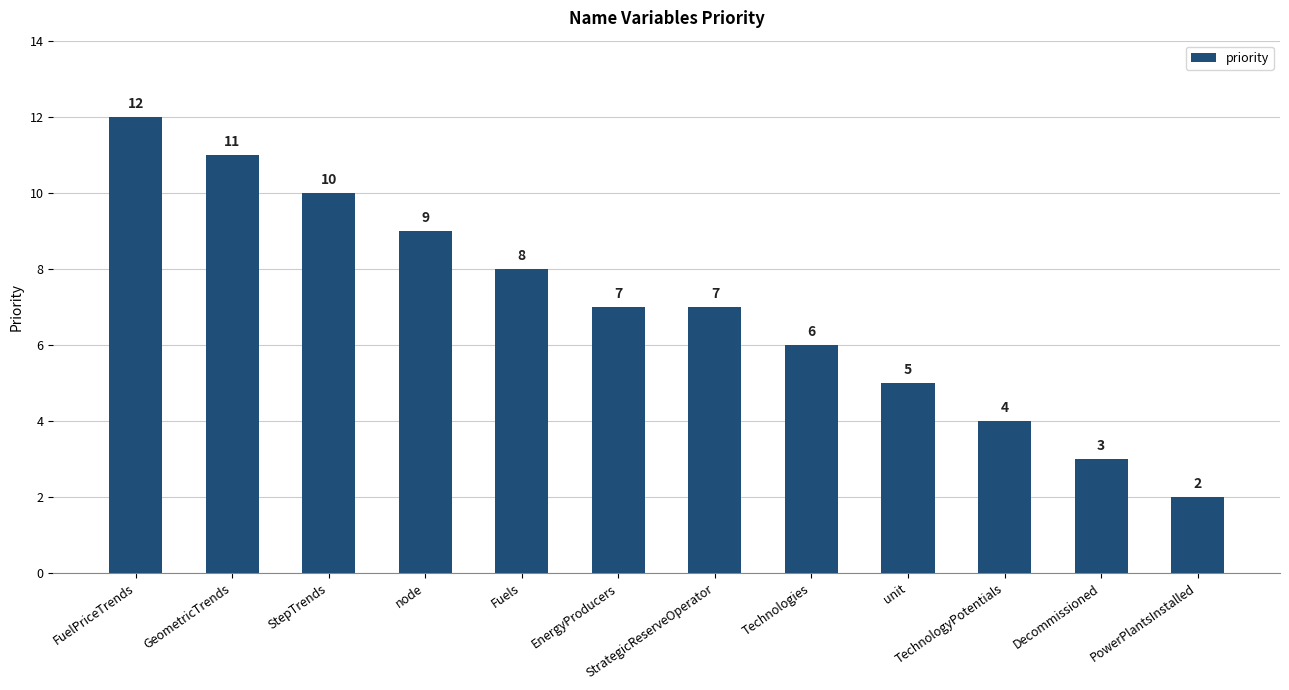

Reading left to right, what are all the values shown in this chart?

FuelPriceTrends=12	GeometricTrends=11	StepTrends=10	node=9	Fuels=8	EnergyProducers=7	StrategicReserveOperator=7	Technologies=6	unit=5	TechnologyPotentials=4	Decommissioned=3	PowerPlantsInstalled=2